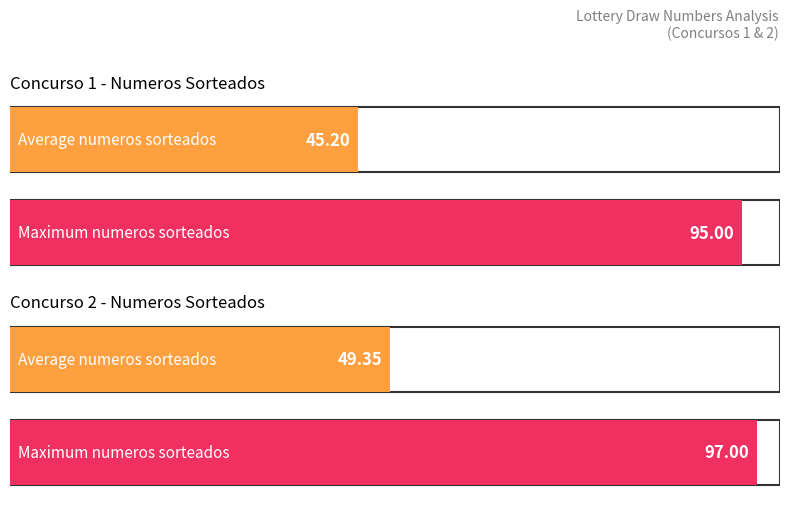

How many bars are there in each group?

2